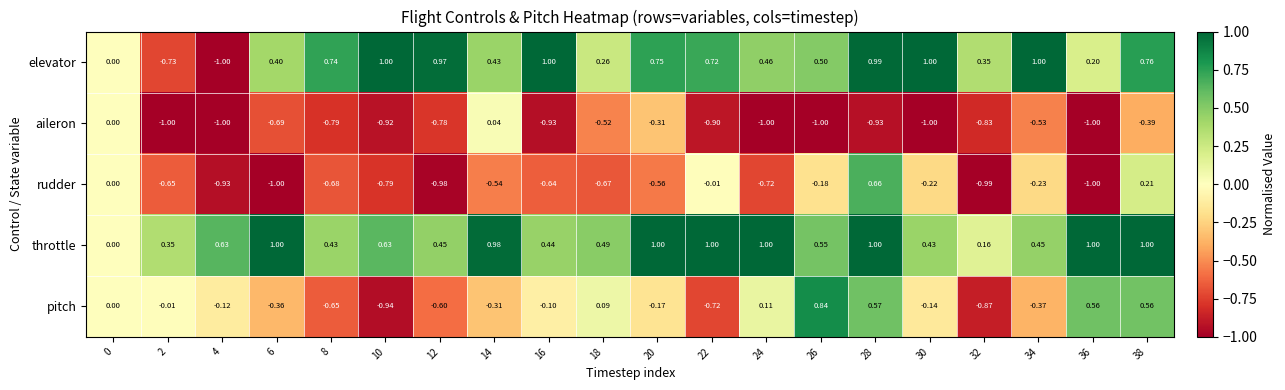

How many data points in aileron are less than 0?

18